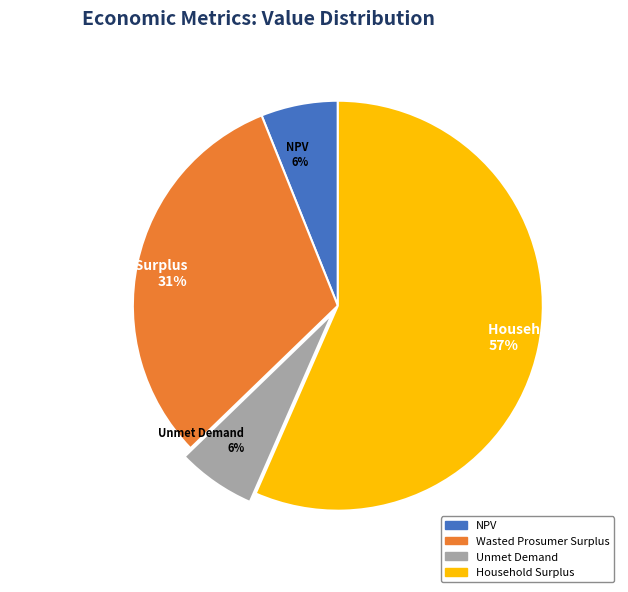

To the nearest percent, what is the average slice percentage?

25%